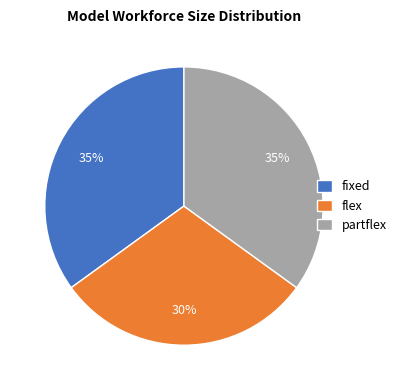

How many slices are in this pie chart?

3